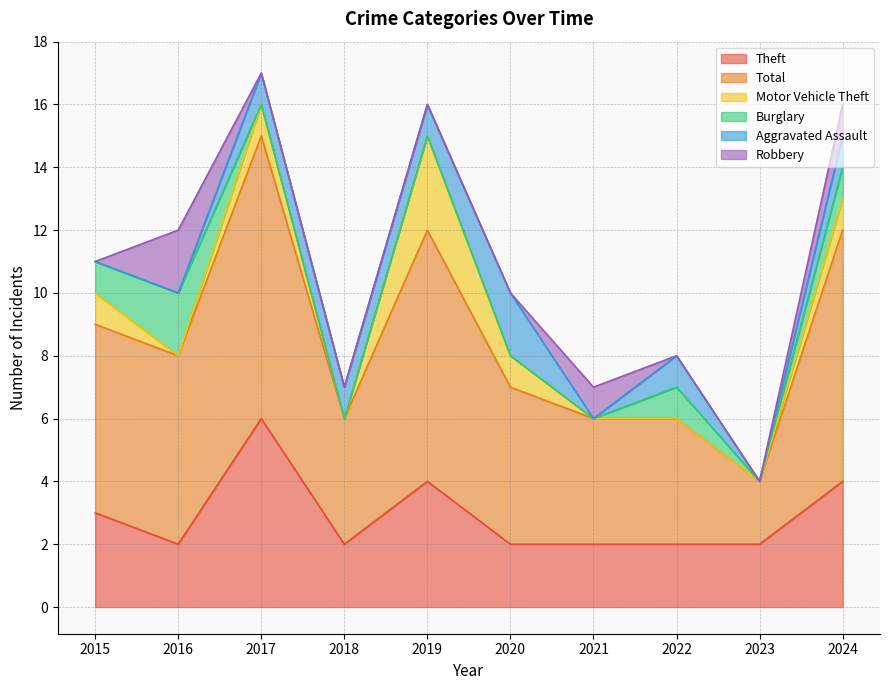

What is the total value across all series at 2016?

12